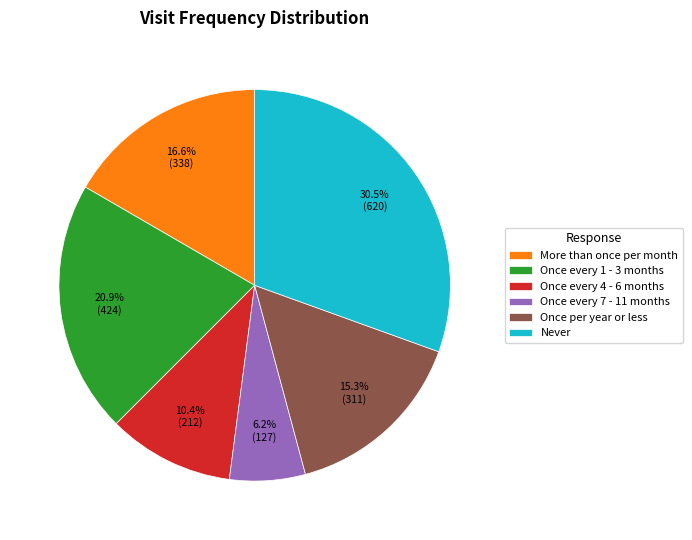

True or false: More than once per month accounts for 17% of the total.

True